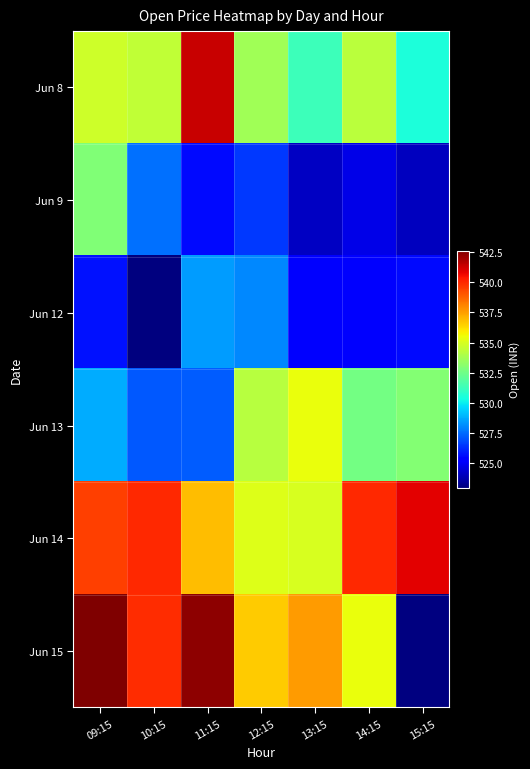

Rank the series at 12:15 from highest to lowest value.

Jun 15, Jun 14, Jun 13, Jun 8, Jun 12, Jun 9